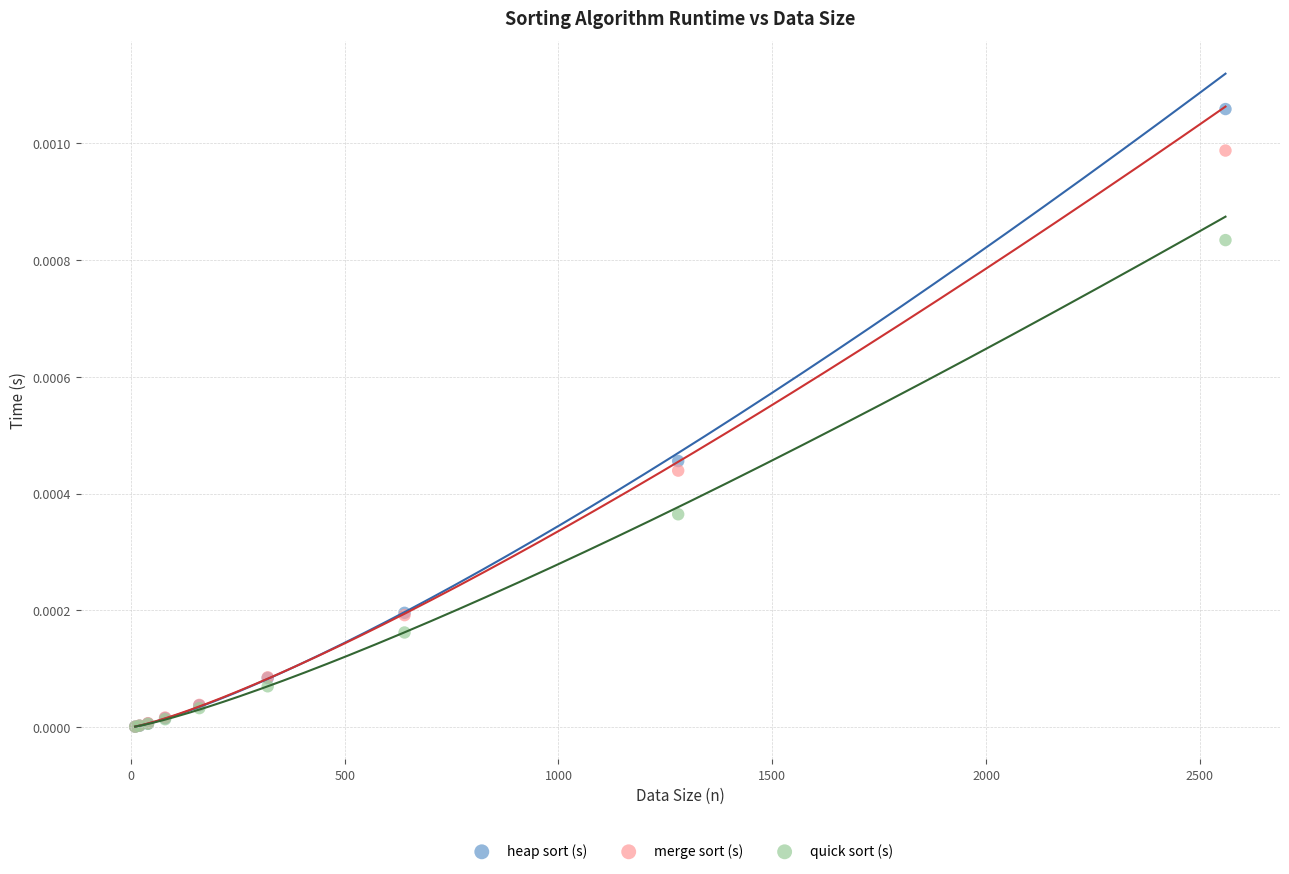

Which series reaches the maximum Y coordinate?

heap sort (s)